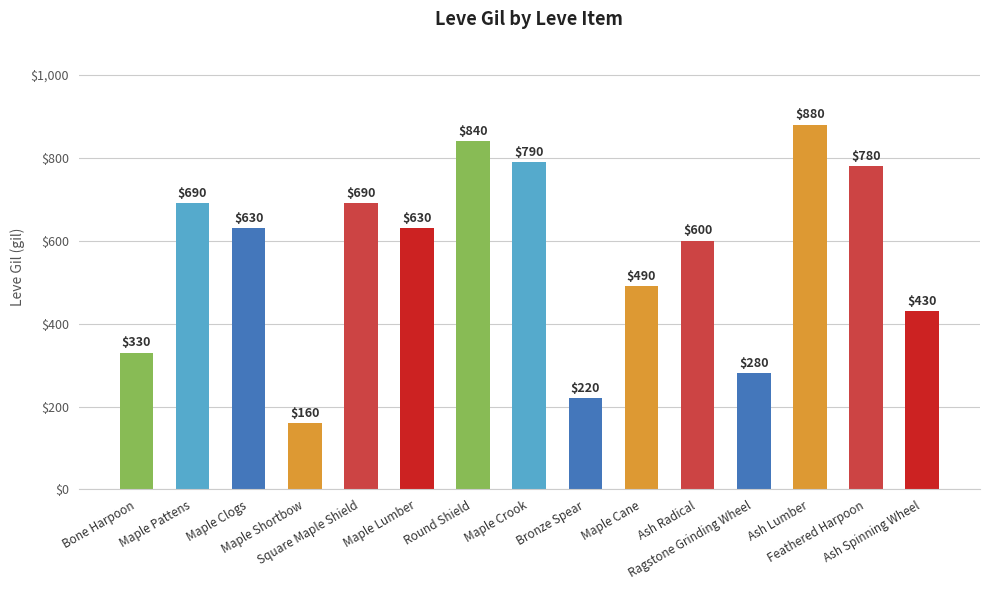

What is the maximum value shown in the chart?

880